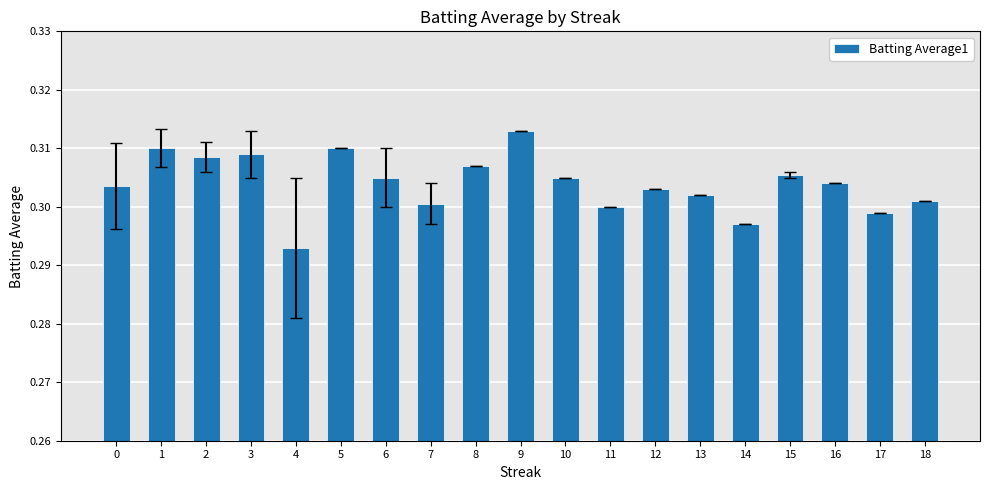

What is the sum of the values at 4 and 17?

0.6